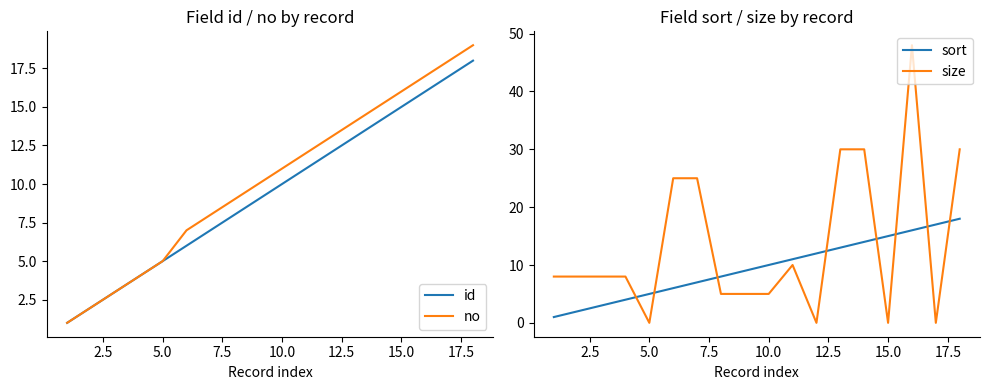

Which series ends up on top after the final intersection of sort and size?

size